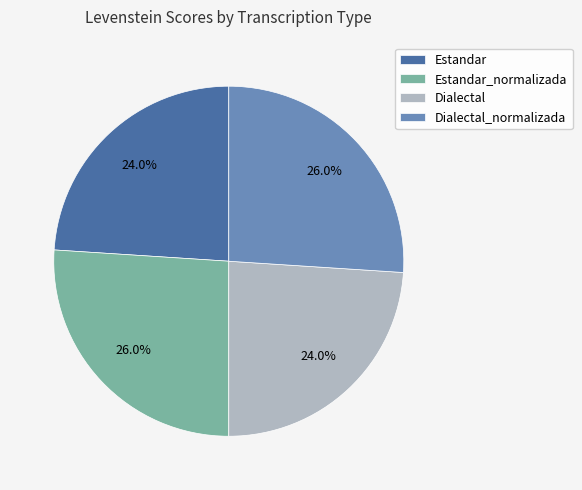

Between Estandar_normalizada and Dialectal, which is larger?

Estandar_normalizada